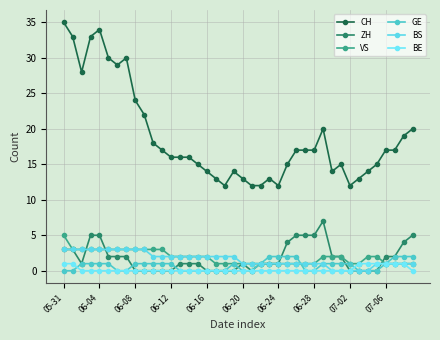

At which category is the sum across all series the highest?

05-31